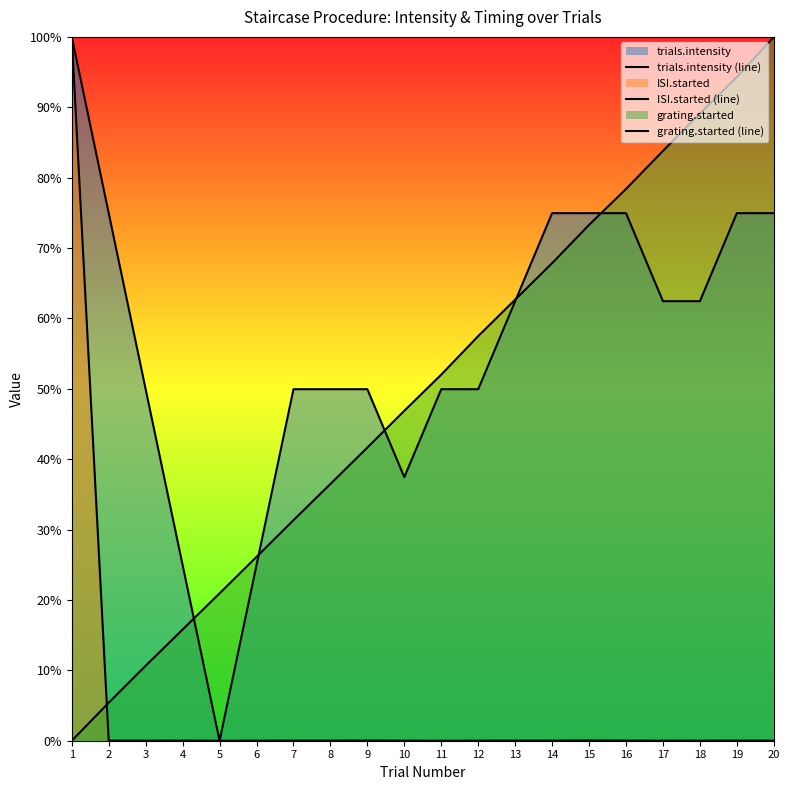

True or false: trials.intensity (line) and ISI.started (line) intersect in this chart.

True